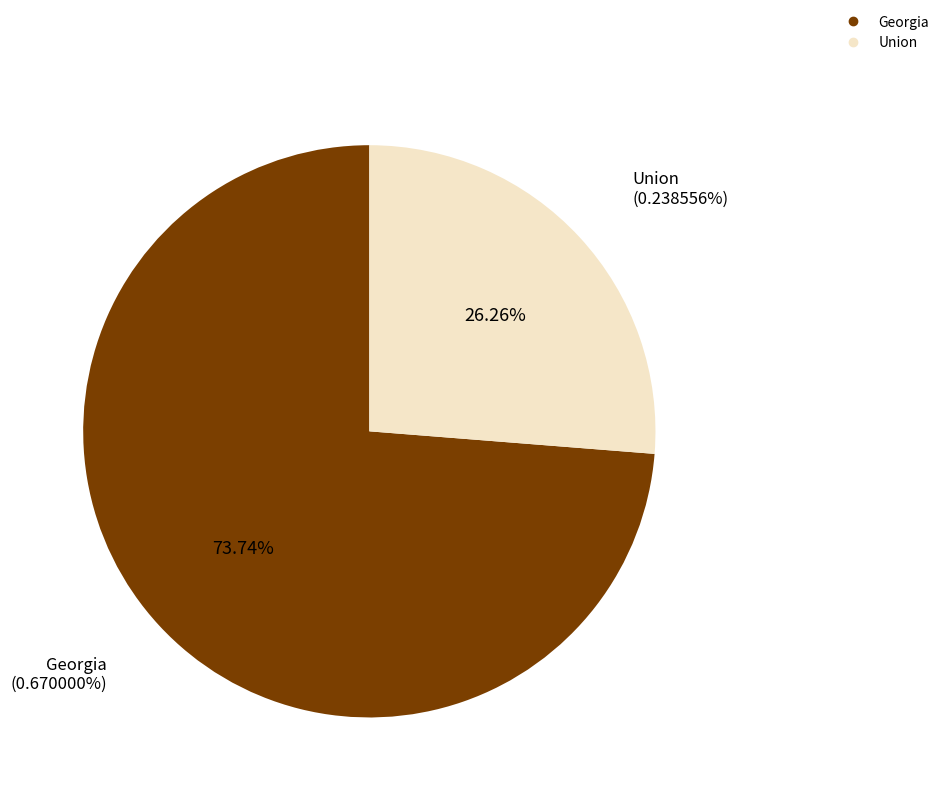

To the nearest percent, what portion does Union represent?

26%